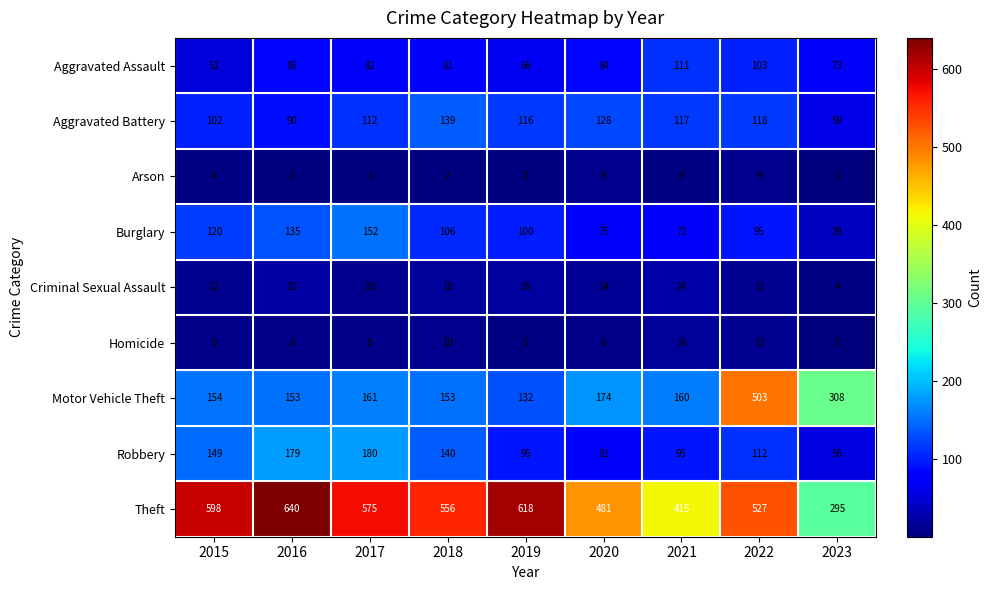

What is the difference between the maximum and minimum values in the Burglary series?

113